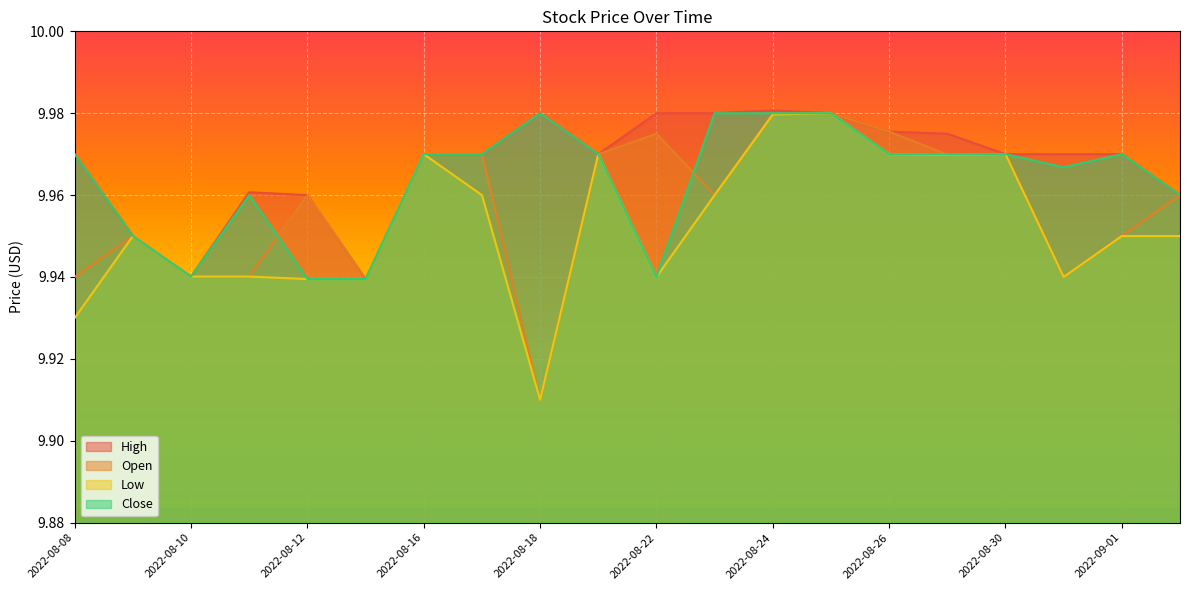

What is the label of the 1st point from the left?

2022-08-08